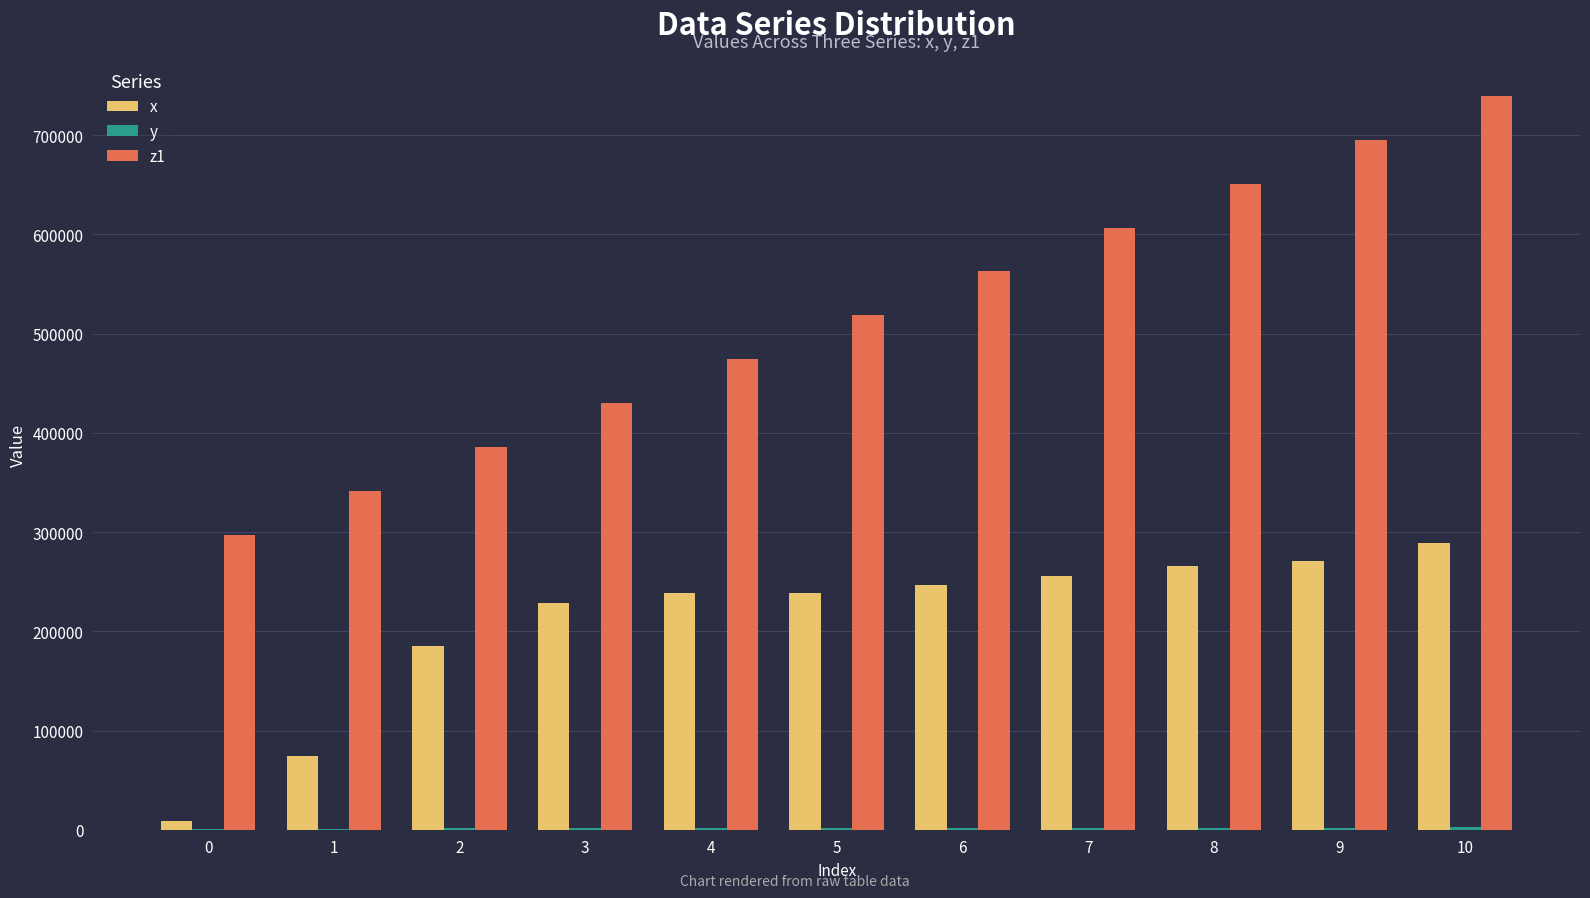

Between 0 and 3, which series saw the biggest shift?

x